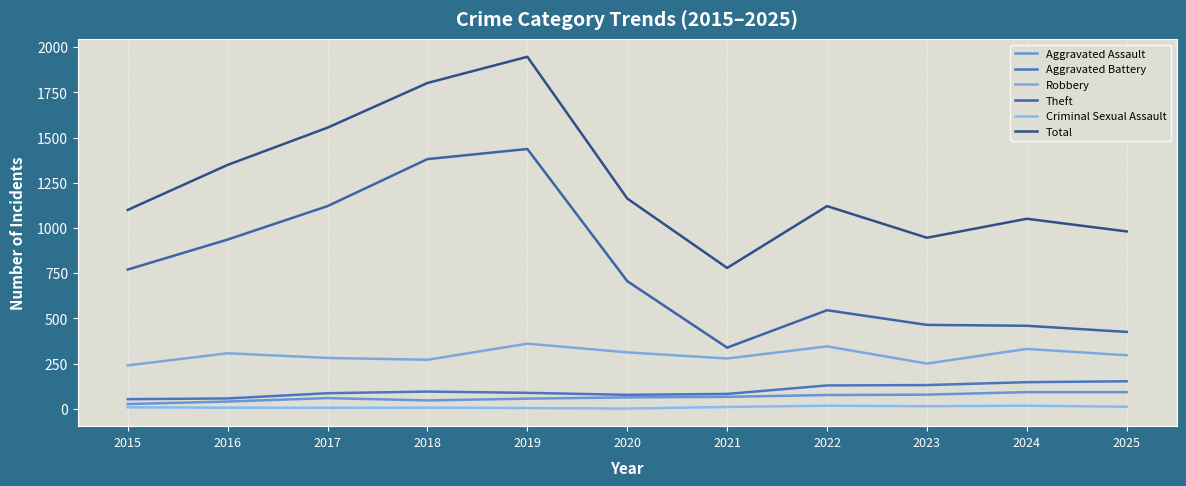

True or false: Theft and Aggravated Battery intersect in this chart.

False